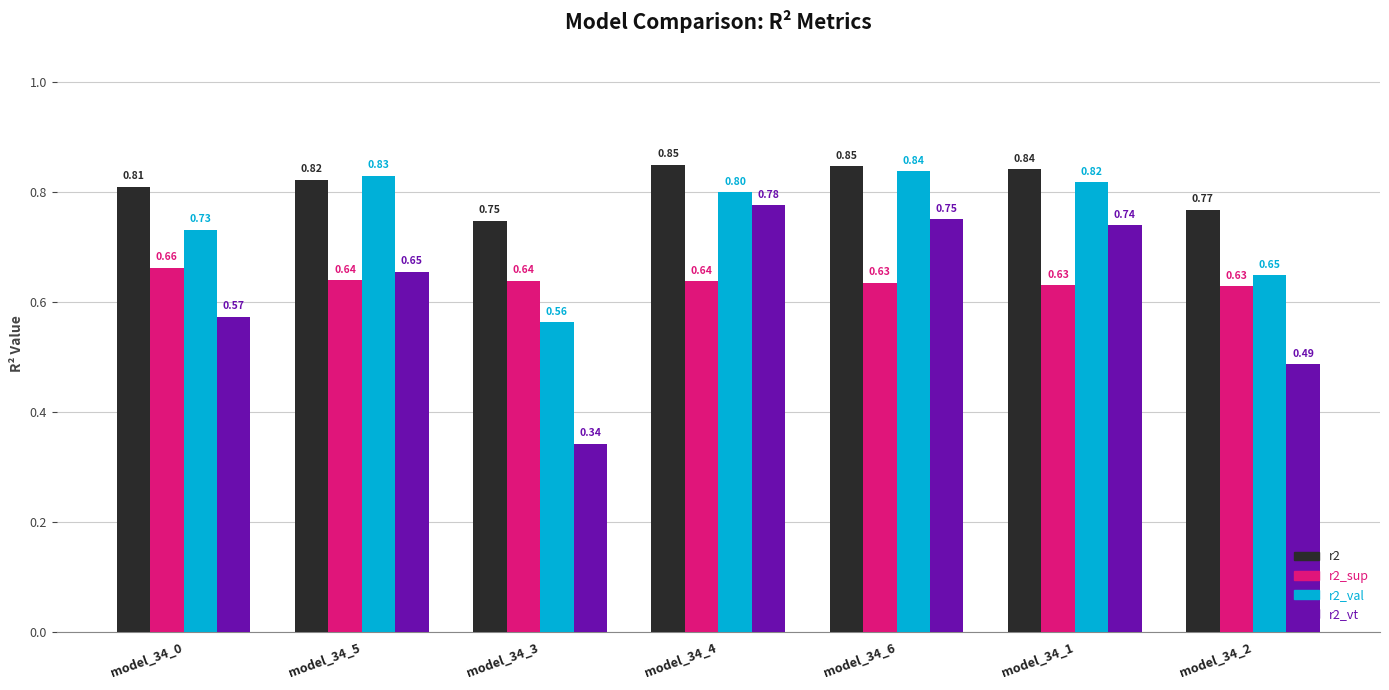

Rank the series by their maximum value, from lowest to highest.

r2_sup, r2_vt, r2_val, r2